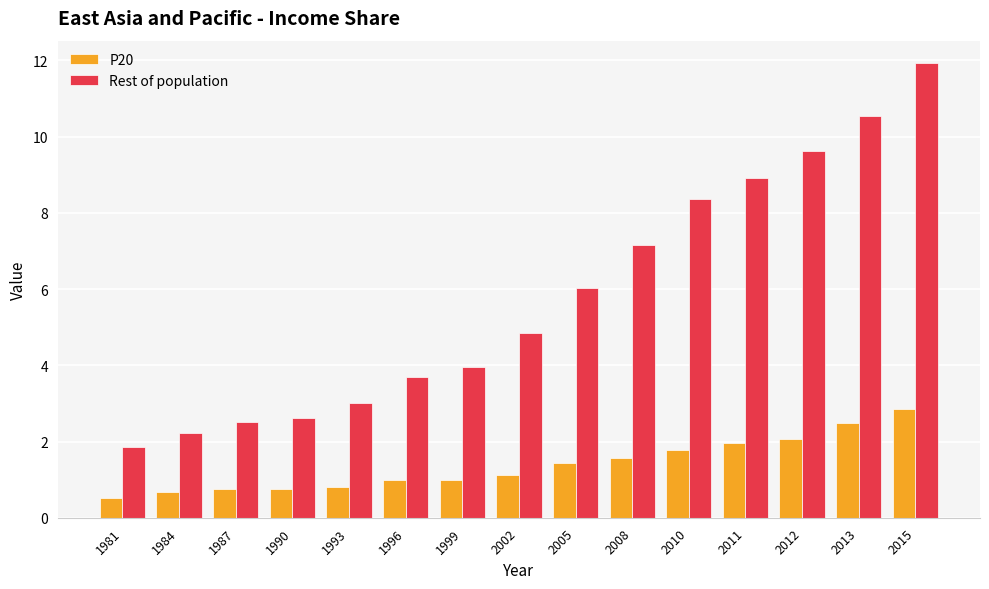

Is it true that Rest of population equals 11.9 at 2015?

True